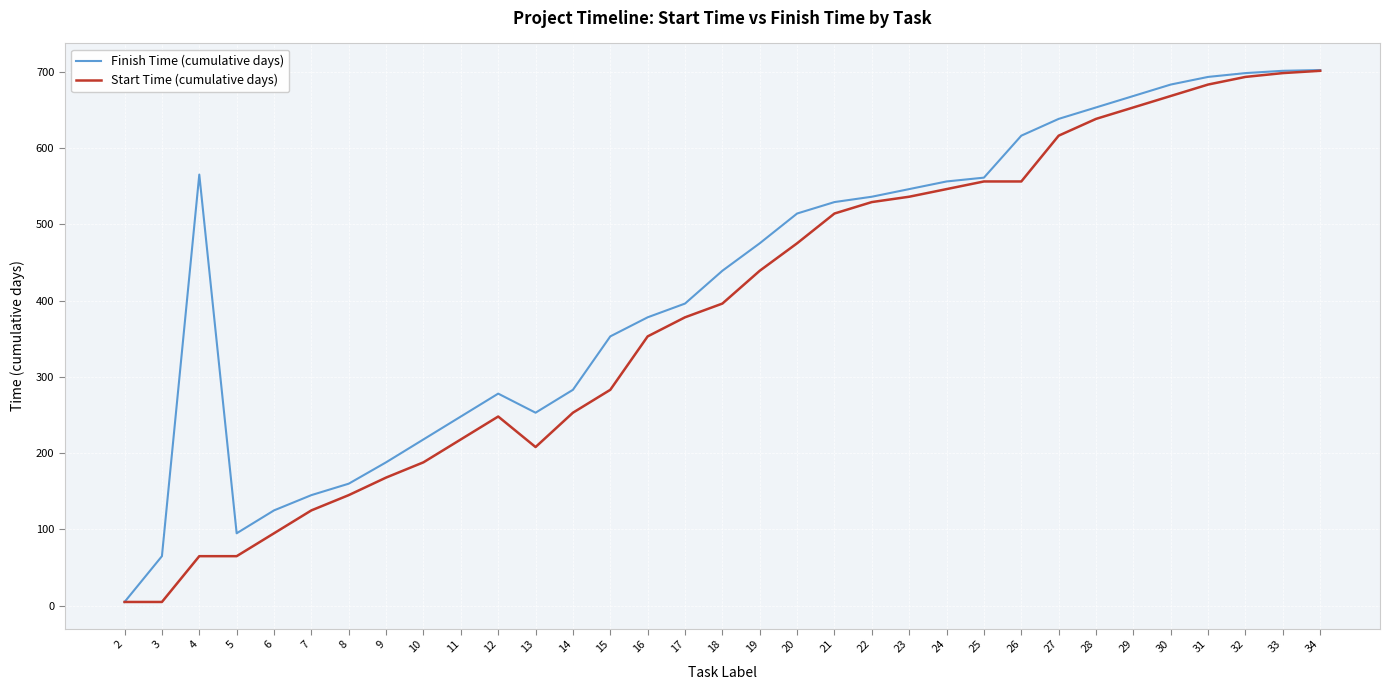

Where is the first local minimum for Finish Time (cumulative days)?

5